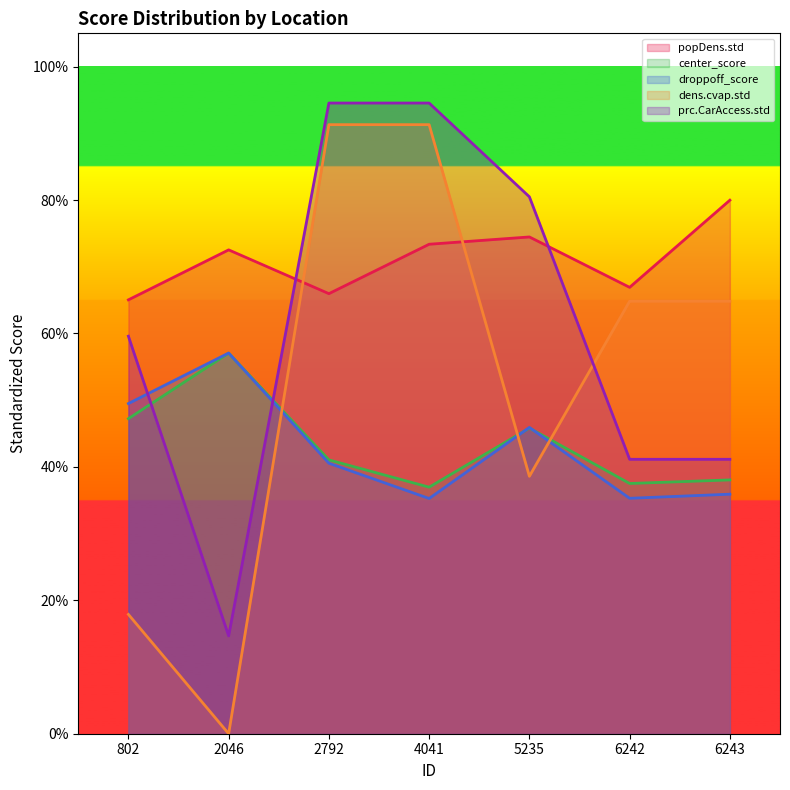

Between 802 and 2046, which series saw the biggest shift?

prc.CarAccess.std